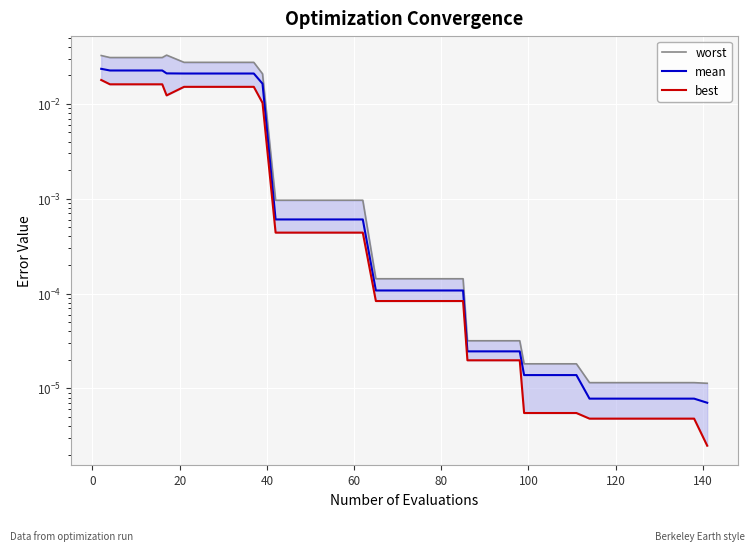

True or false: worst and mean cross at least once.

False